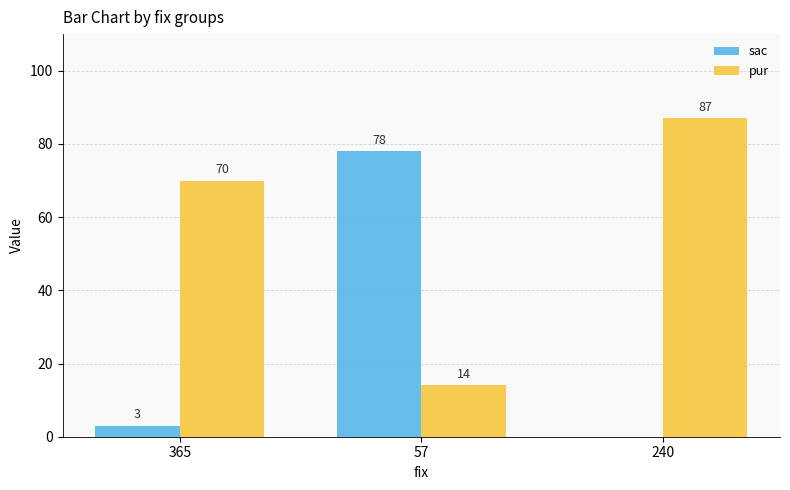

What is the sum of all sac values?

81